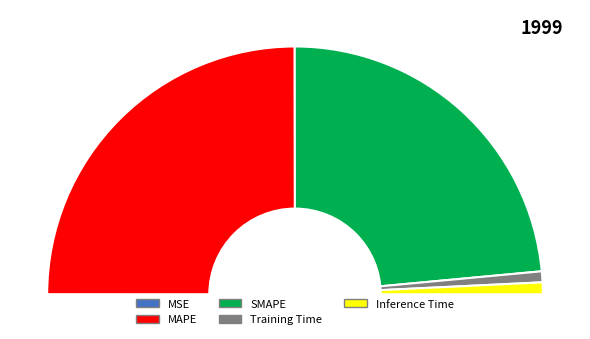

What percentage is NOT represented by SMAPE?

52.9%